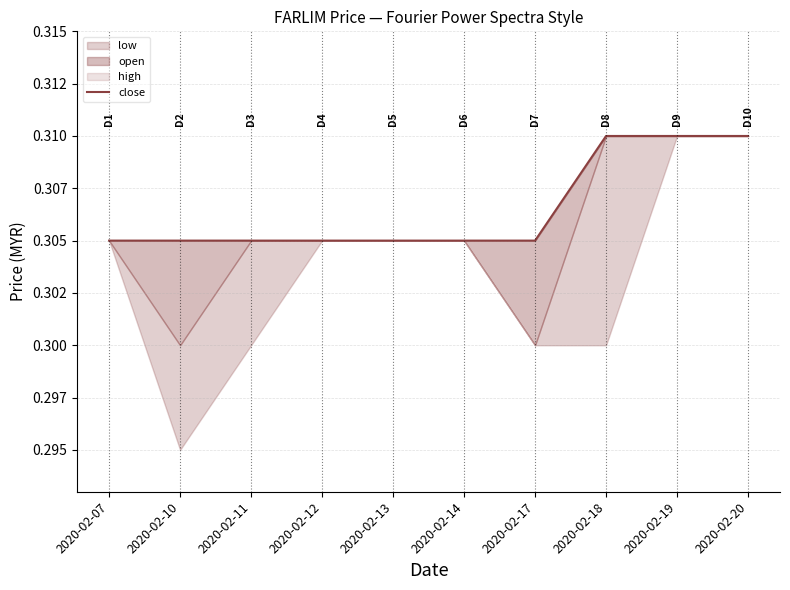

Reading left to right, transcribe all the data shown in this chart.

2020-02-07=0.3	2020-02-10=0.3	2020-02-11=0.3	2020-02-12=0.3	2020-02-13=0.3	2020-02-14=0.3	2020-02-17=0.3	2020-02-18=0.3	2020-02-19=0.3	2020-02-20=0.3